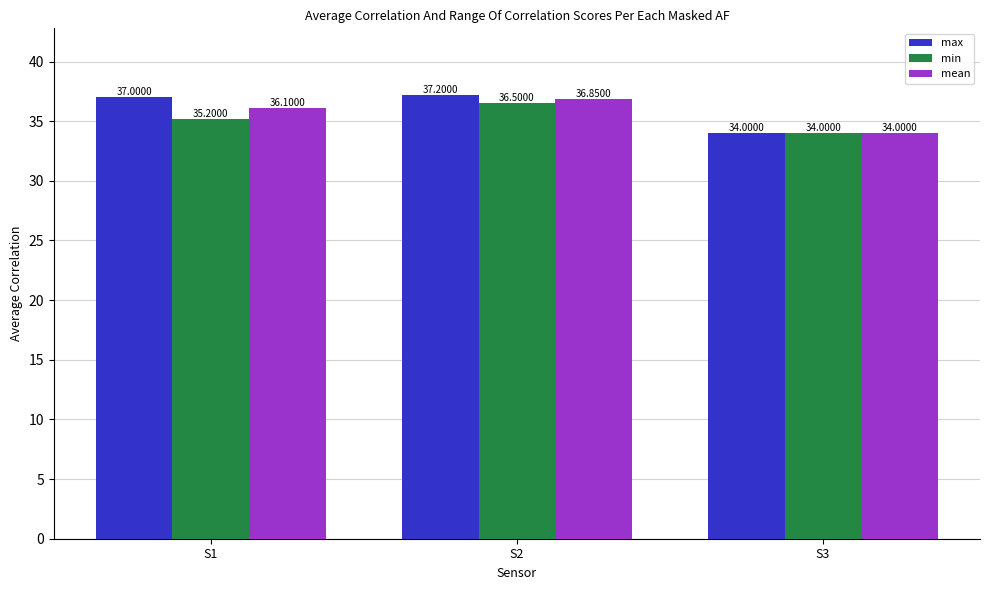

Which series changed the most between S1 and S2?

min